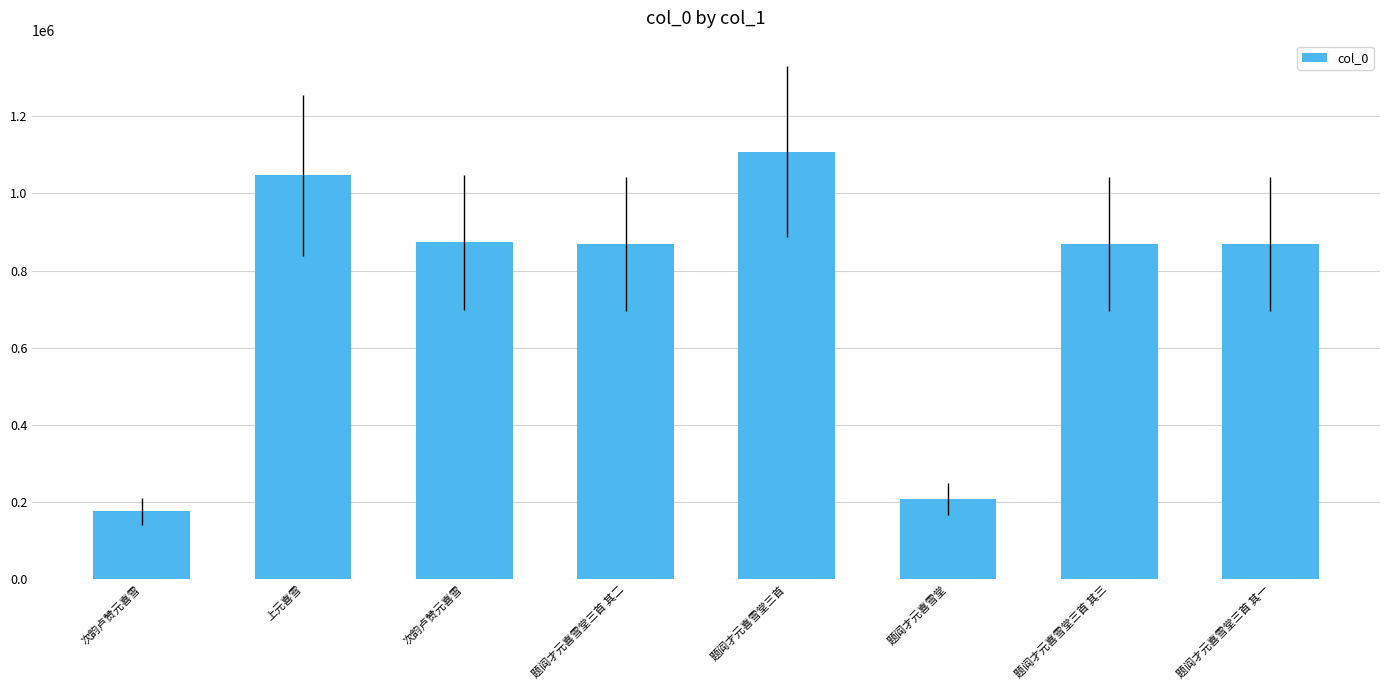

What is the label of the 2nd bar from the left?

上元喜雪